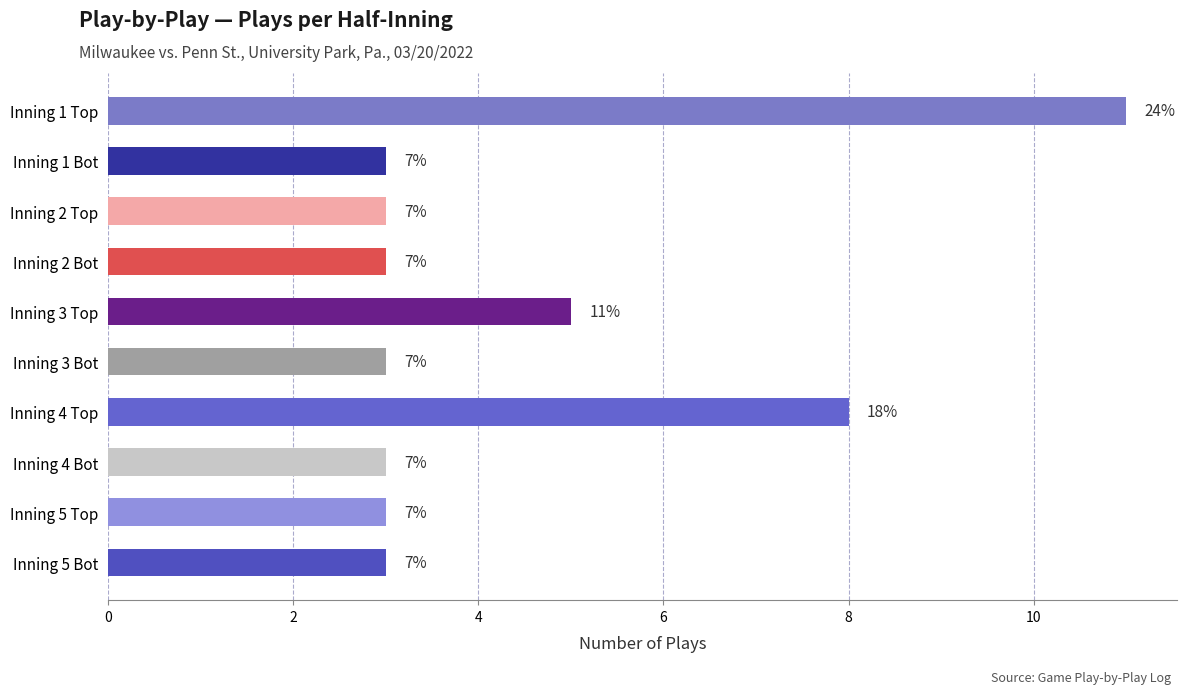

What is the maximum value shown in the chart?

11